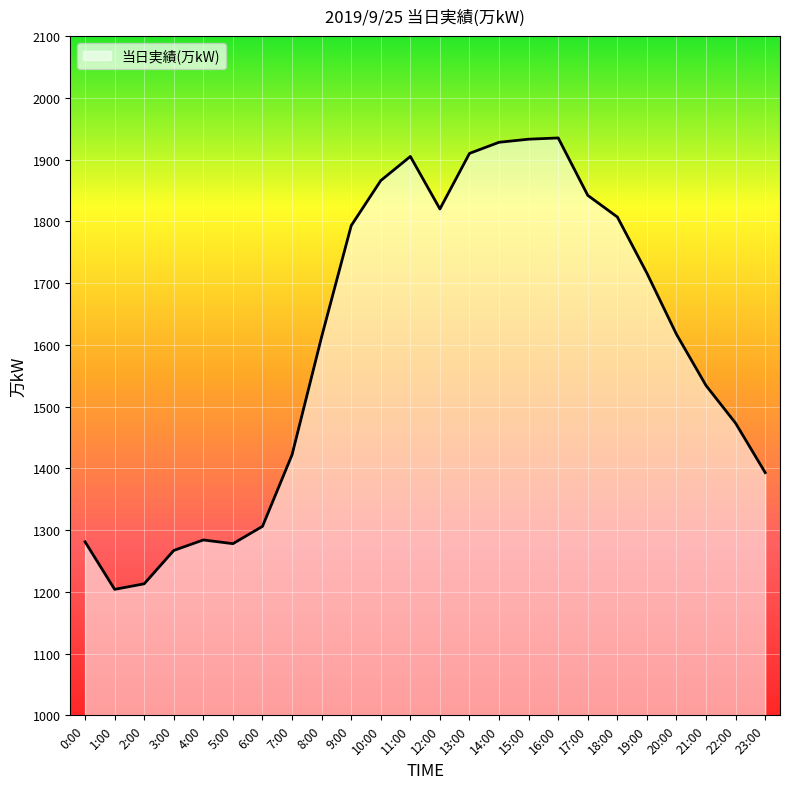

What is the smallest value displayed?

1204